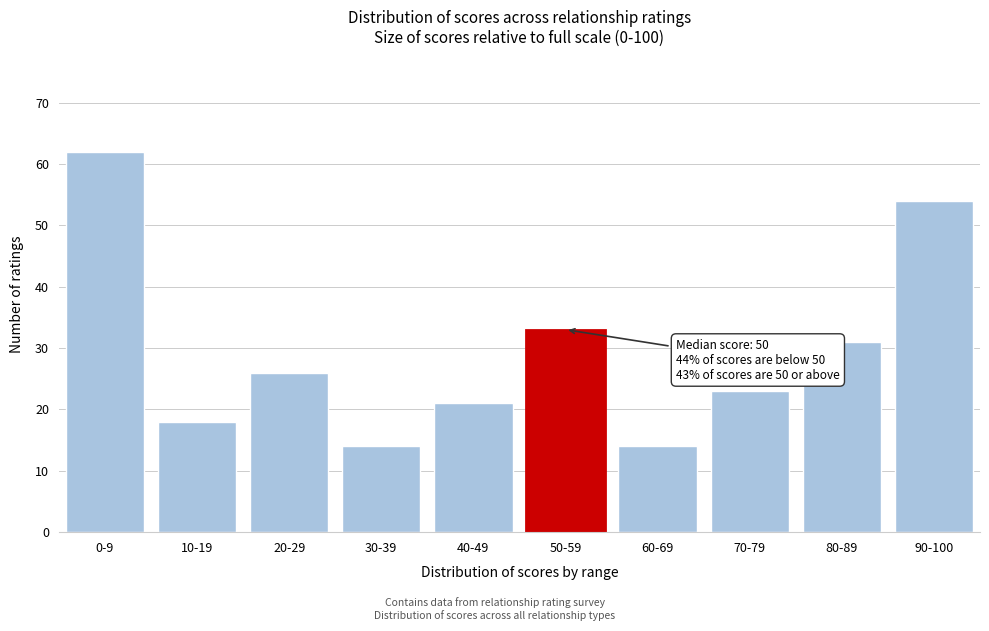

Reading left to right, transcribe all the data shown in this chart.

0-9=62	10-19=18	20-29=26	30-39=14	40-49=21	50-59=33	60-69=14	70-79=23	80-89=31	90-100=54